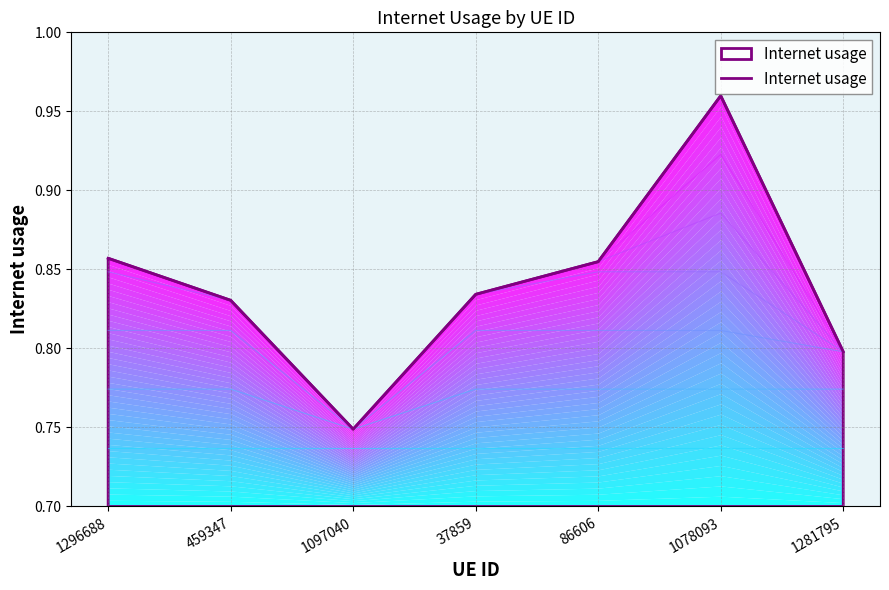

What is the label of the 5th point from the left?

86606